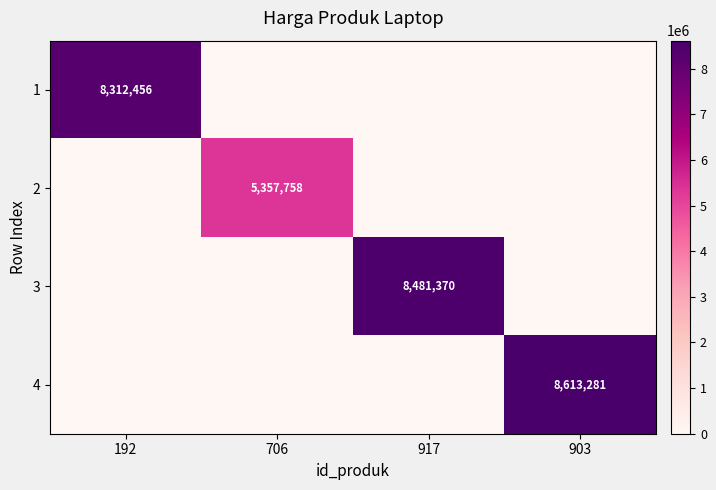

The value of 3 at 917 is 8481370. True or false?

True